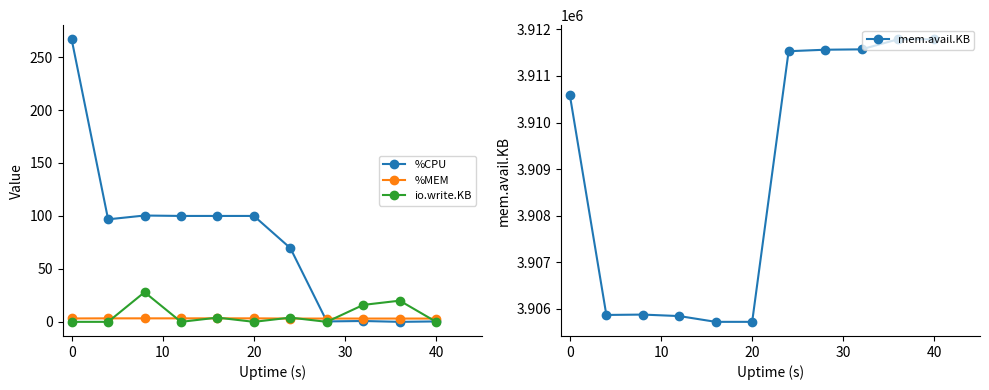

How many lines are shown in the chart?

4